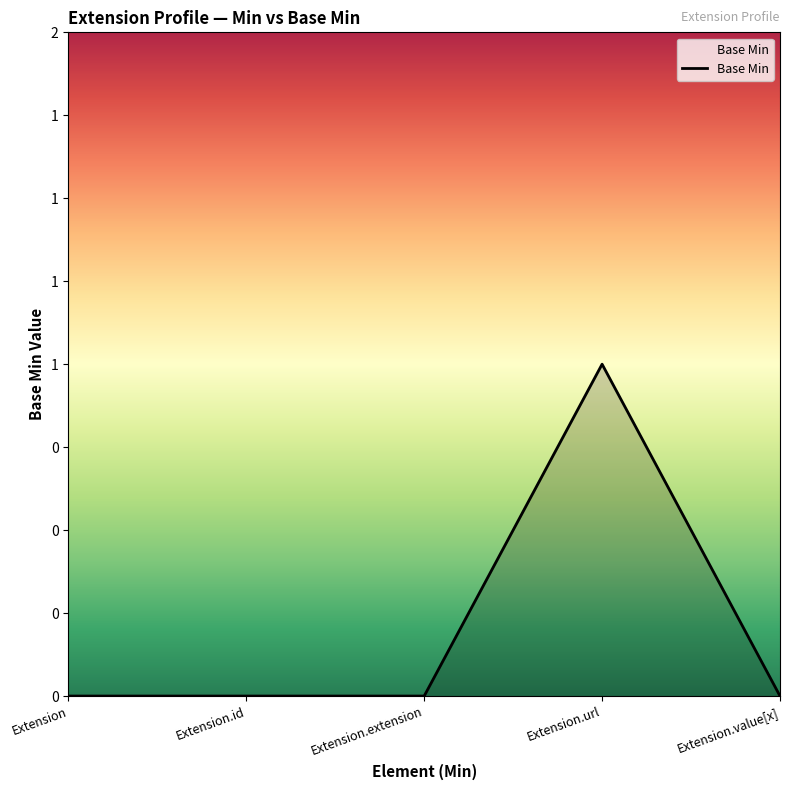

Does the chart have visible grid lines?

No